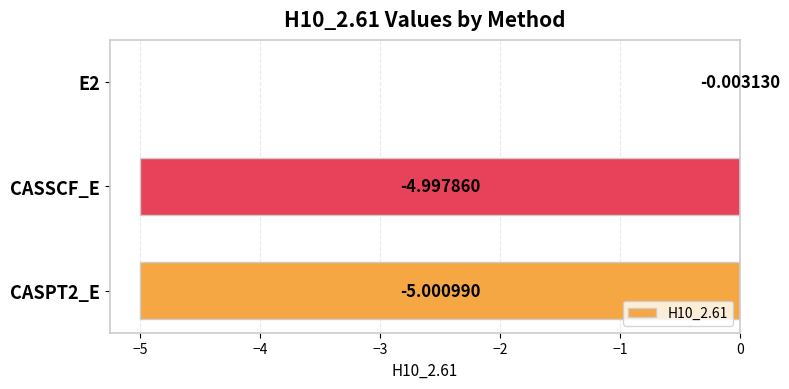

Where is the data nearest to the value -2?

E2